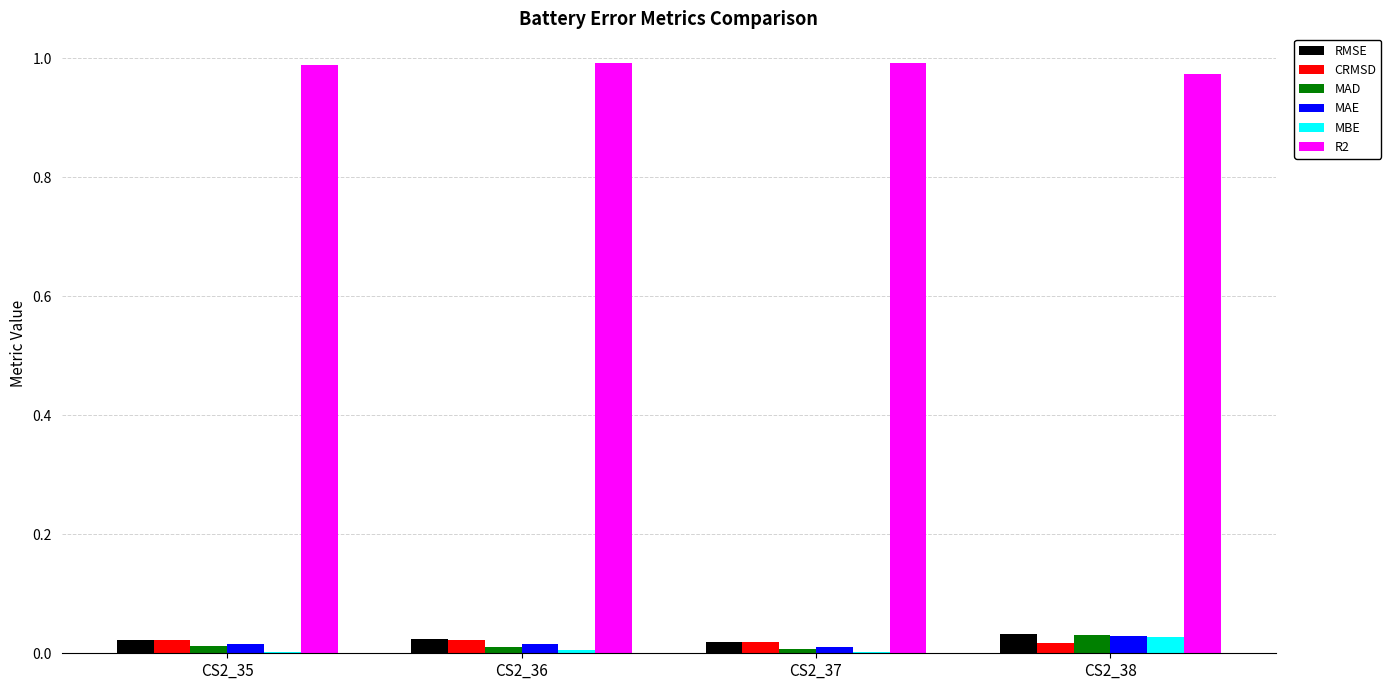

Is it true that R2 equals 1.0 at CS2_36?

True